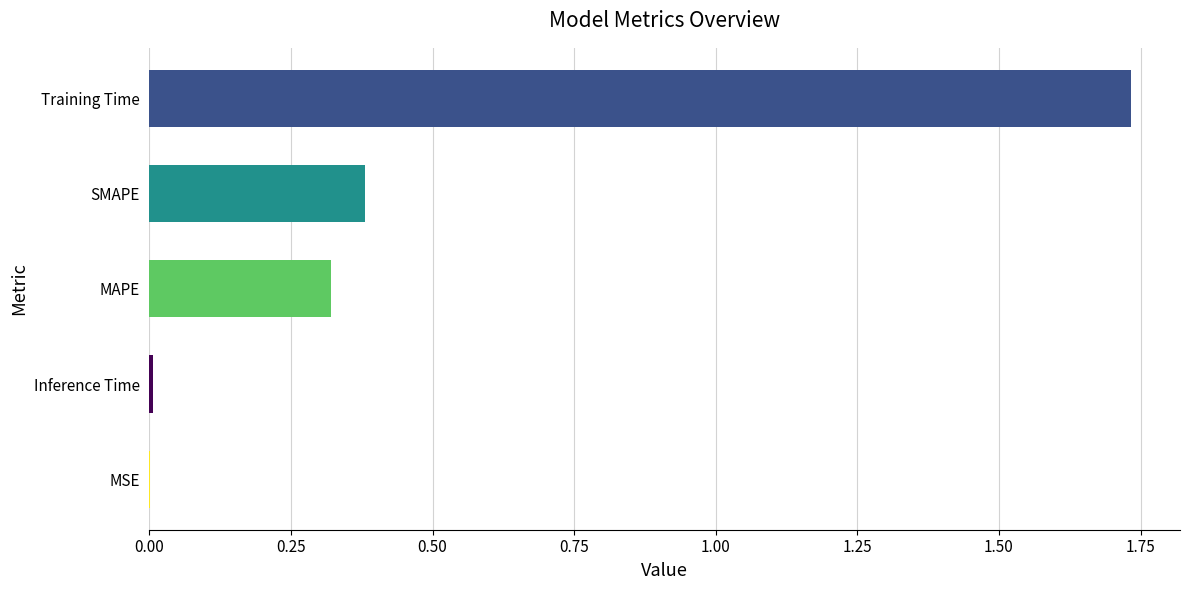

What is the sum of the values at Training Time and SMAPE?

2.1